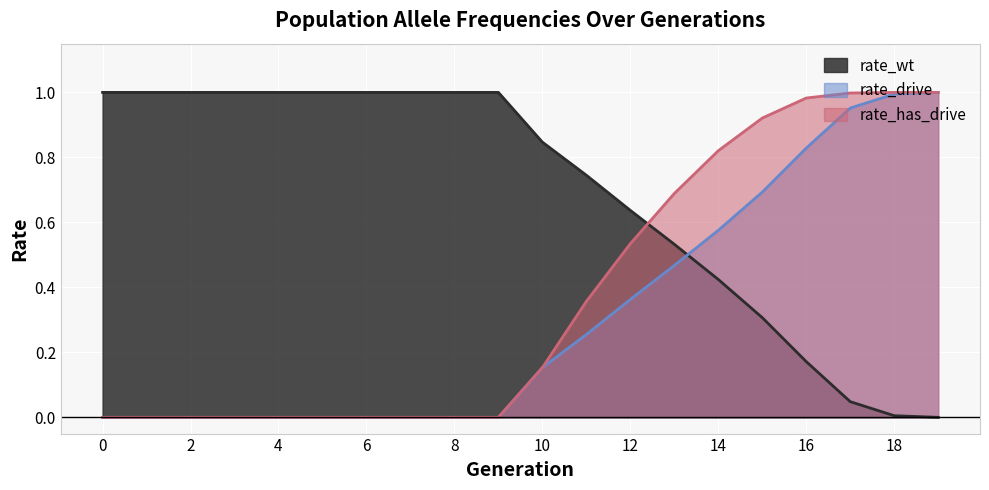

How many values in rate_wt are above zero?

19